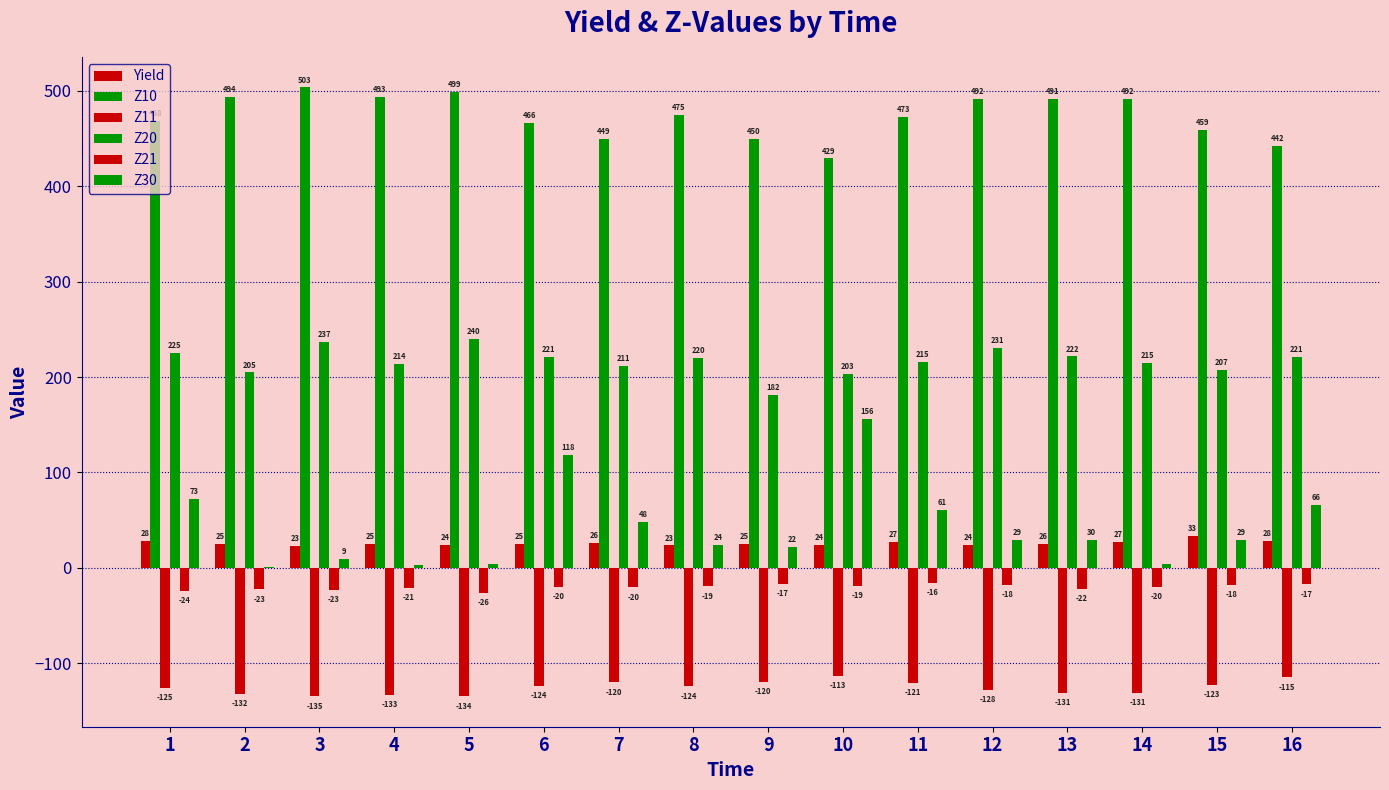

True or false: Yield has a value of 33.2 at 2.

False